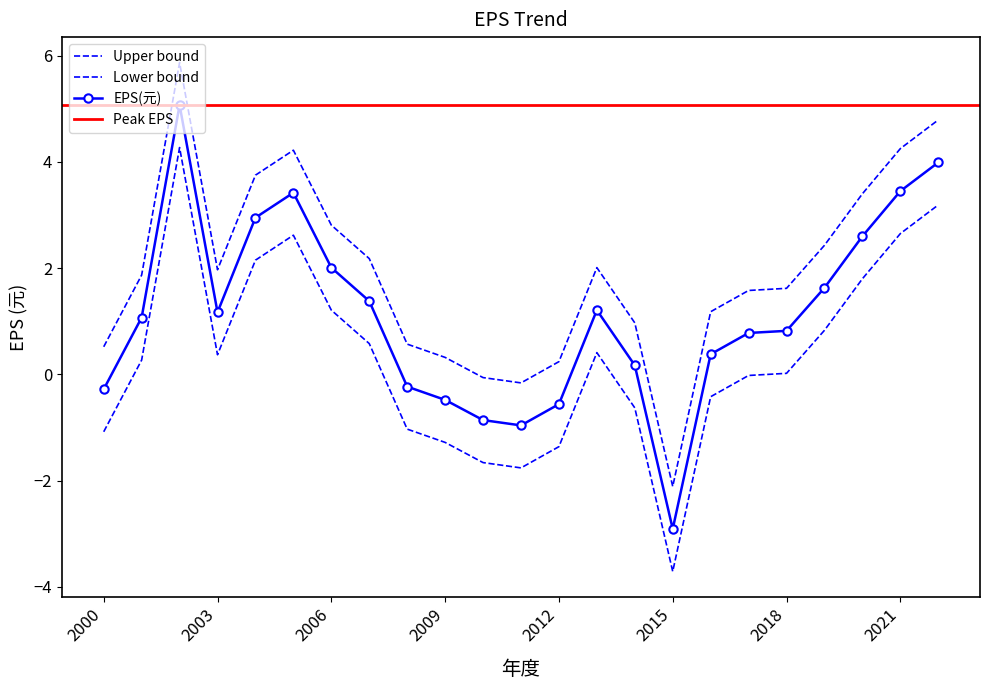

How many data points does each series have?

23